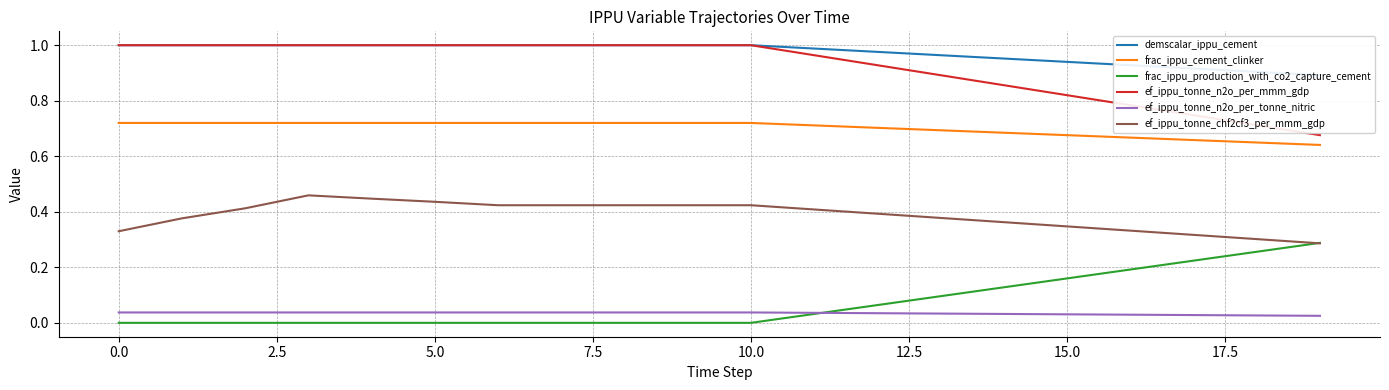

Is the value of frac_ippu_cement_clinker at 0.0 greater than the value of ef_ippu_tonne_chf2cf3_per_mmm_gdp at 10.0?

Yes